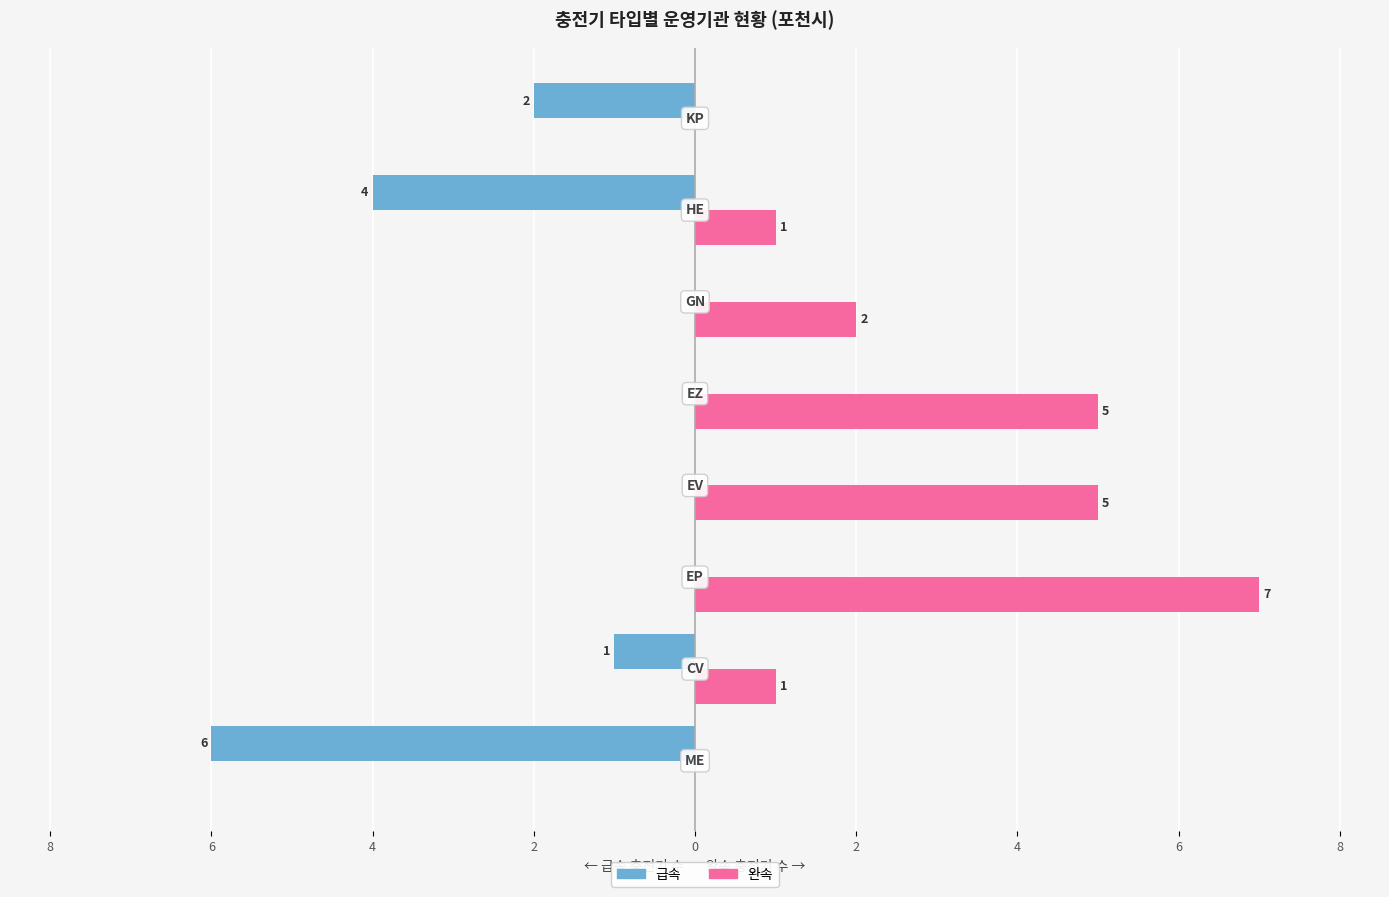

What is the difference between the maximum and minimum values in the 완속 series?

7